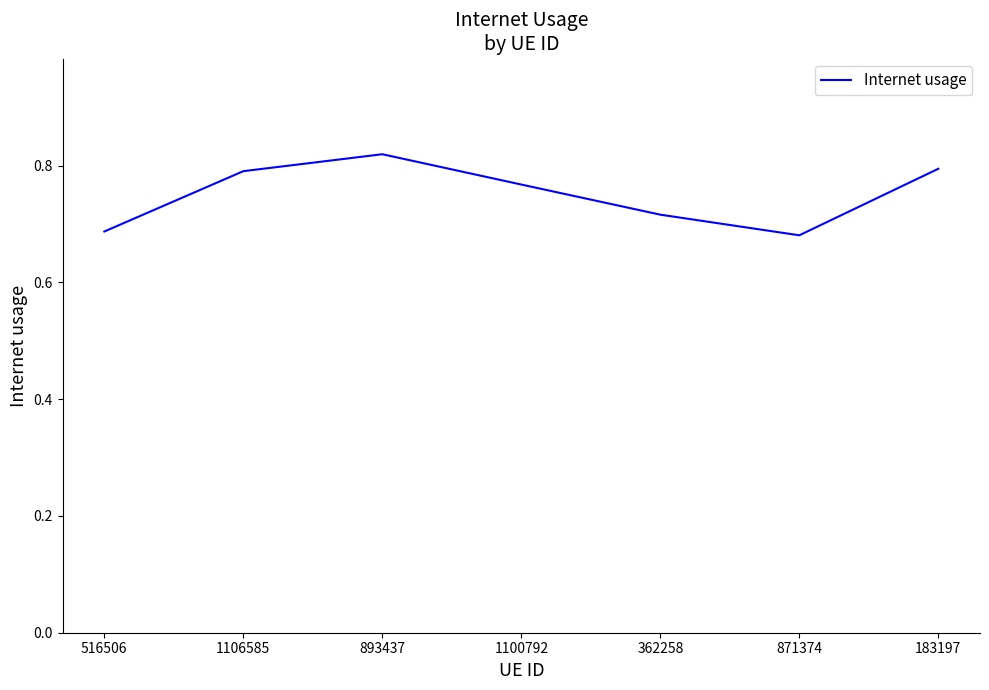

Where is the first local minimum?

871374